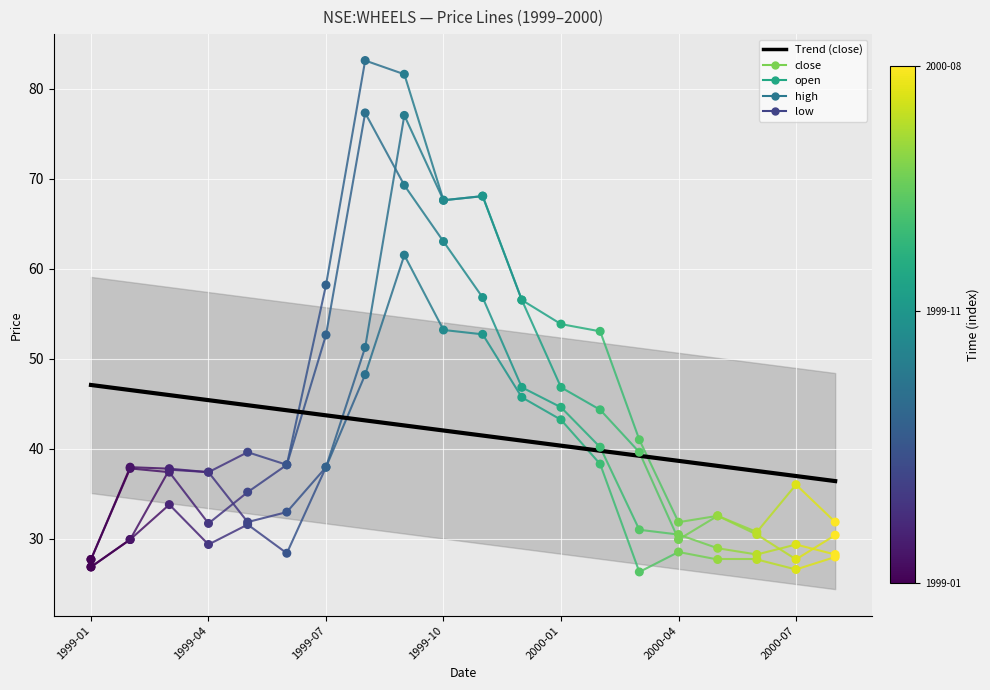

Which series has the widest spread of Y values?

high